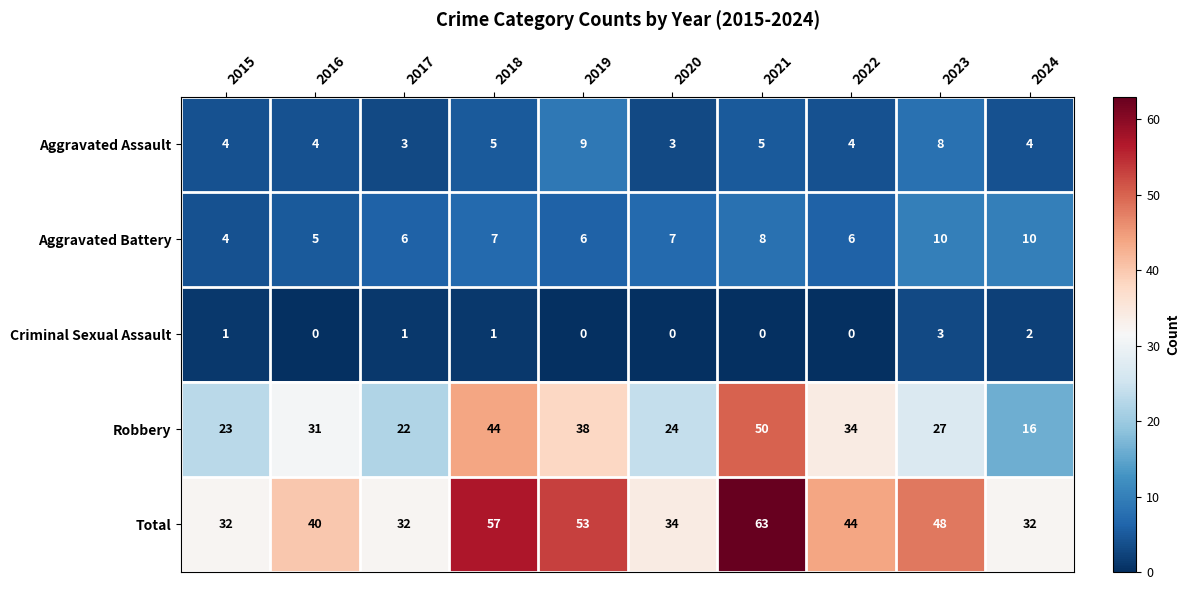

What is the difference between the highest and lowest values at 2020?

34